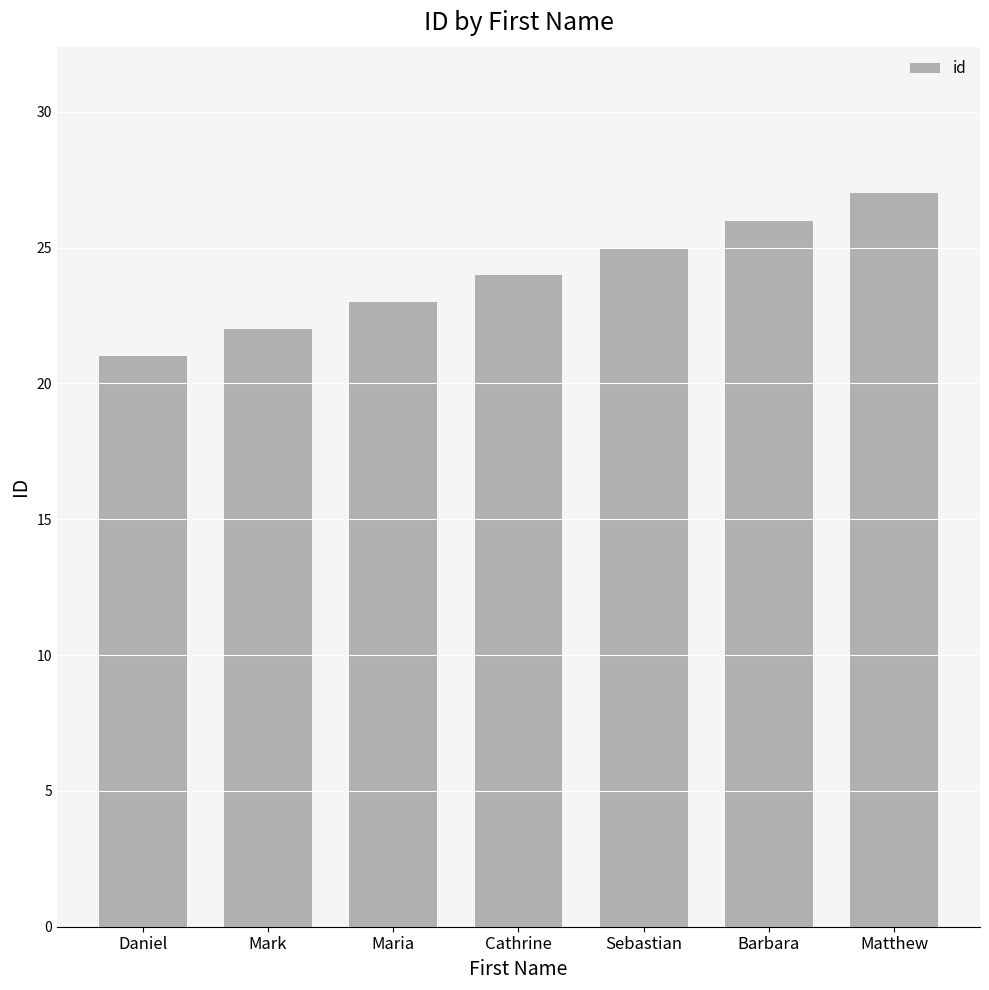

Between Daniel and Matthew, which is larger?

Matthew